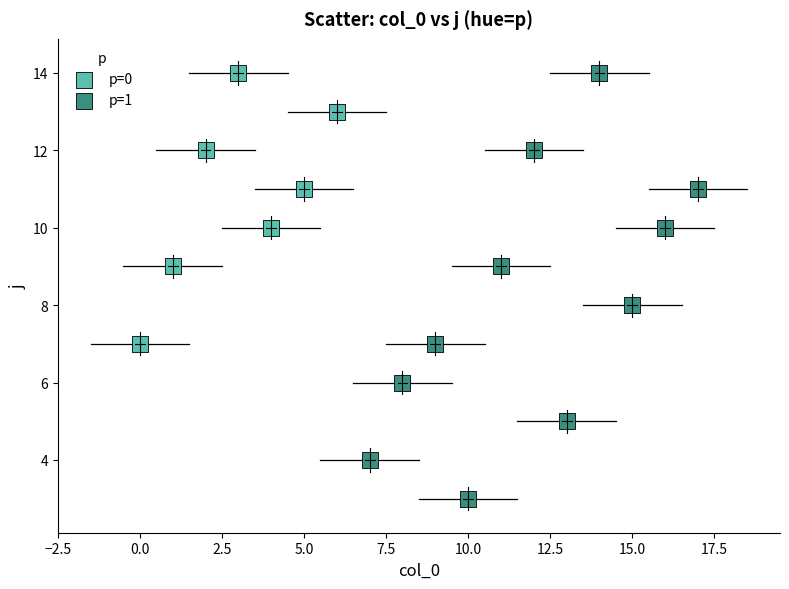

Which series has the largest Y range (max minus min)?

p=1